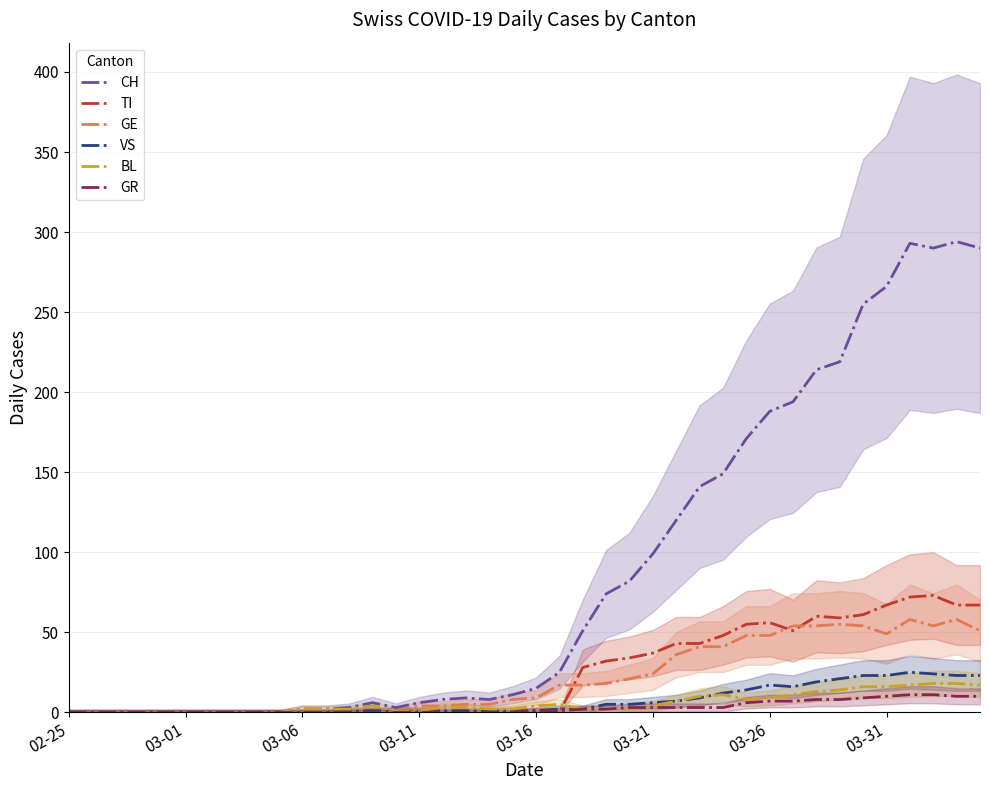

Read the GE value at 33.

55